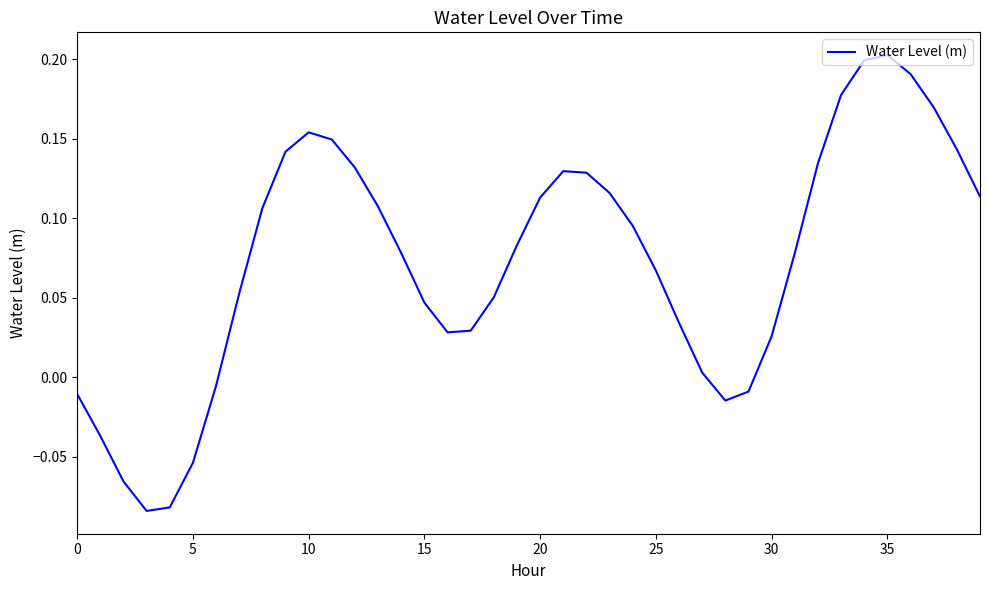

What is the difference between the maximum and minimum values?

0.3